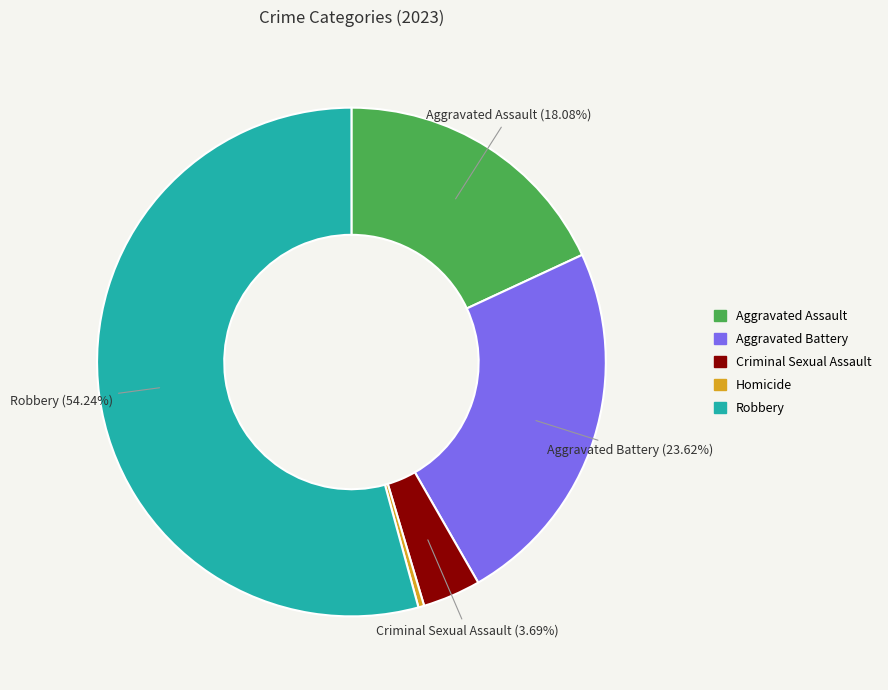

What portion of the pie excludes Aggravated Battery?

76.4%